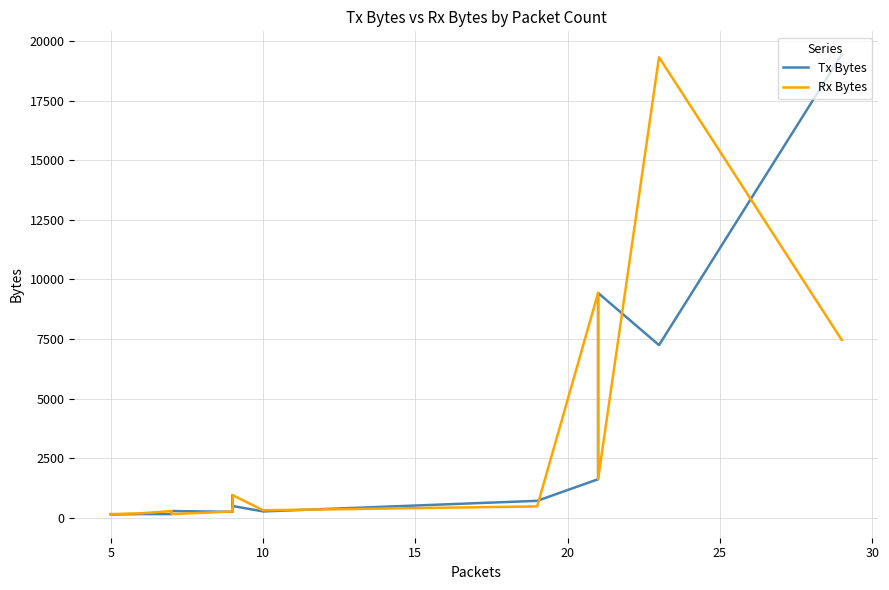

Which series ends up on top after the final intersection of Rx Bytes and Tx Bytes?

Tx Bytes